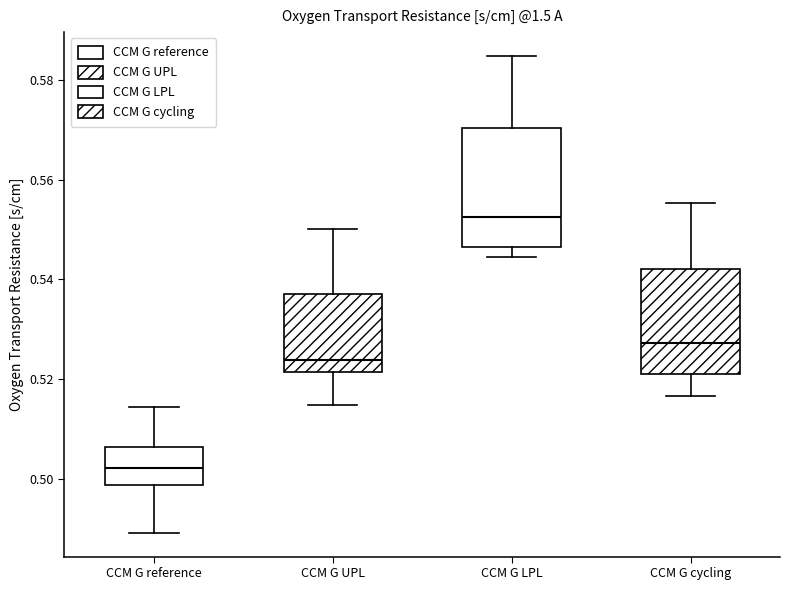

Reading left to right, read every box against the y-axis: the position of its median line, the range the box covers, and the ends of its whiskers. The values are not printed on the chart, so give them approximately, as read against the axis.

CCM G reference: median 0.502, box 0.498 to 0.506, whiskers 0.490 to 0.514
CCM G UPL: median 0.524, box 0.522 to 0.538, whiskers 0.514 to 0.550
CCM G LPL: median 0.552, box 0.546 to 0.570, whiskers 0.544 to 0.584
CCM G cycling: median 0.528, box 0.520 to 0.542, whiskers 0.516 to 0.556